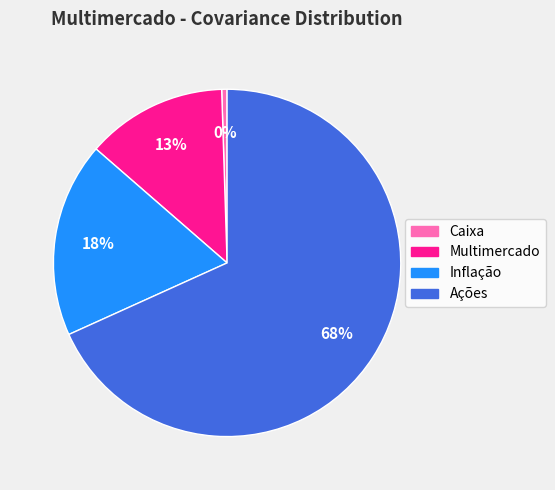

Is there a majority slice in this chart?

Yes